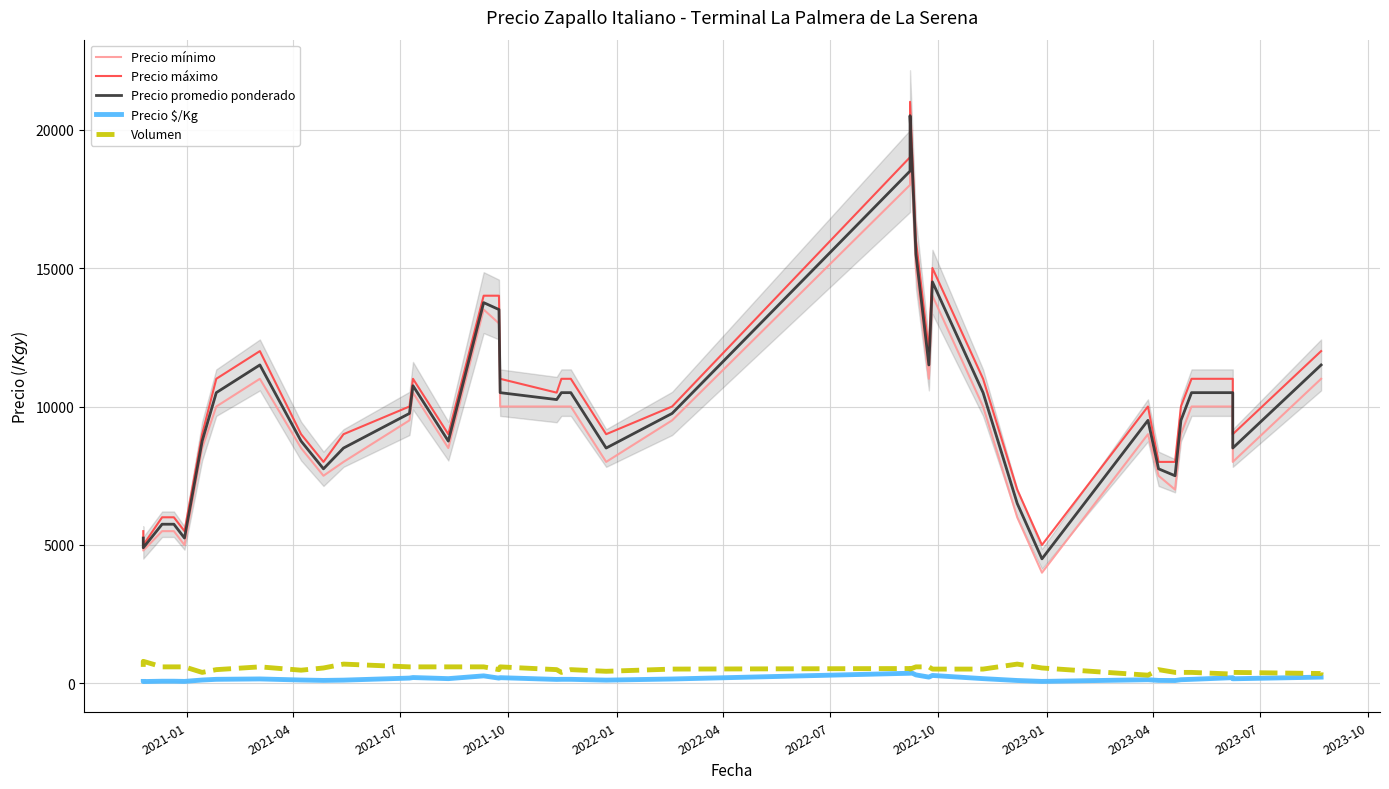

What are all the series names shown in the legend?

Precio mínimo, Precio máximo, Precio promedio ponderado, Precio $/Kg, Volumen